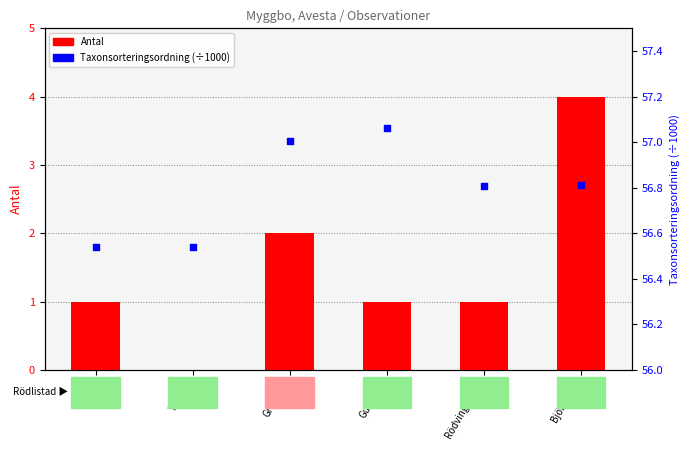

Which series reaches the minimum Y coordinate?

Antal